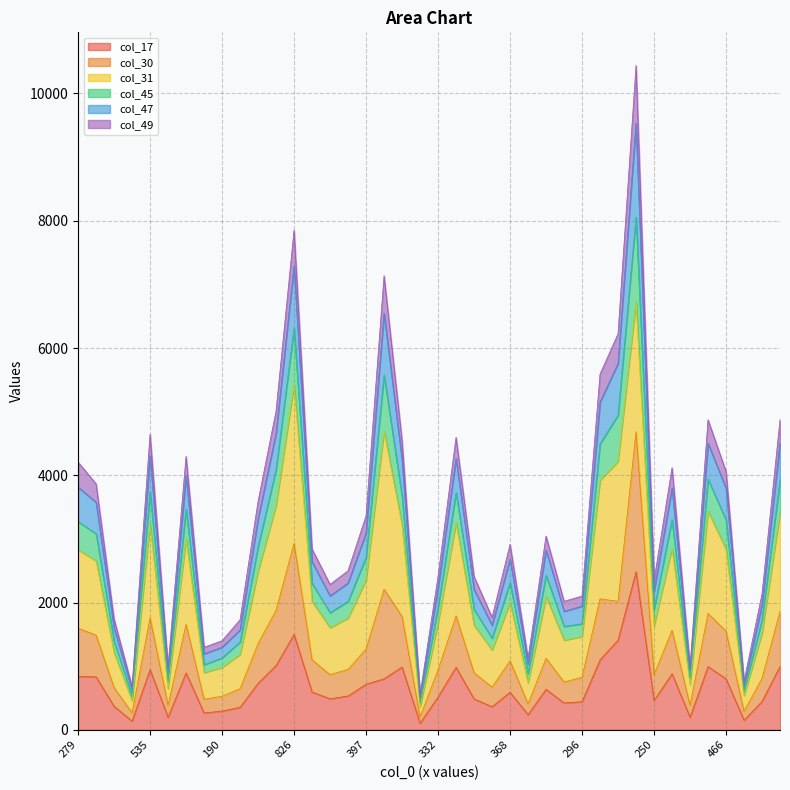

What is the average value of the col_17 series?

680